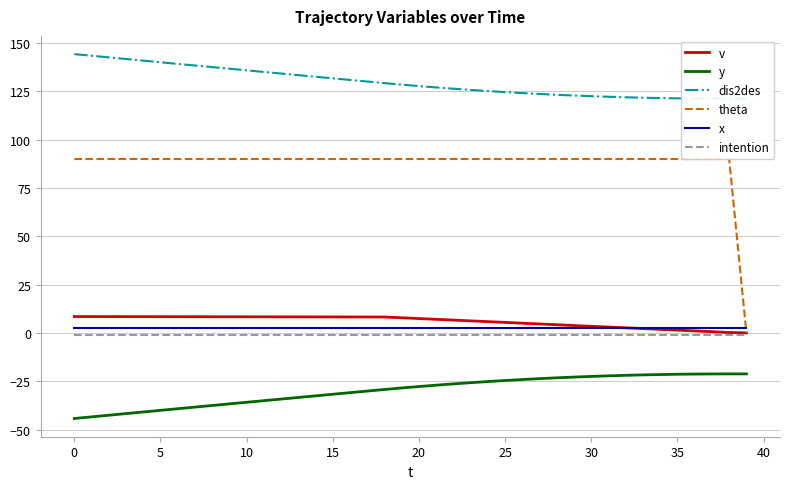

Reading left to right, transcribe all the data shown in this chart.

v: 8.5	8.4	8.4	8.4	8.4	8.4	8.4	8.4	8.4	8.3	8.3	8.3	8.3	8.3	8.3	8.3	8.3	8.2	8.2	7.8	7.4	7.0	6.6	6.2	5.8	5.4	5.0	4.6	4.2	3.8	3.4	3.0	2.6	2.2	1.8	1.4	1.0	0.6	0.2	0.0
y: -44.3	-43.5	-42.6	-41.8	-40.9	-40.1	-39.2	-38.4	-37.6	-36.7	-35.9	-35.1	-34.2	-33.4	-32.6	-31.8	-30.9	-30.1	-29.3	-28.5	-27.8	-27.1	-26.4	-25.8	-25.2	-24.6	-24.1	-23.7	-23.2	-22.9	-22.5	-22.2	-21.9	-21.7	-21.6	-21.4	-21.3	-21.2	-21.2	-21.2
dis2des: 144.3	143.4	142.6	141.8	140.9	140.1	139.2	138.4	137.6	136.7	135.9	135.1	134.2	133.4	132.6	131.8	130.9	130.1	129.3	128.5	127.8	127.0	126.4	125.8	125.2	124.6	124.1	123.7	123.2	122.9	122.5	122.2	122.0	121.7	121.5	121.4	121.3	121.2	121.2	121.2
theta: 90.0	90.0	90.0	90.0	90.0	90.0	90.0	90.0	90.0	90.0	90.0	90.0	90.0	90.0	90.0	90.0	90.0	90.0	90.0	90.0	90.0	90.0	90.0	90.0	90.0	90.0	90.0	90.0	90.0	90.0	90.0	90.0	90.0	90.0	90.0	90.0	90.0	90.0	90.0	0.0
x: 2.5	2.5	2.5	2.5	2.5	2.5	2.5	2.5	2.5	2.5	2.5	2.5	2.5	2.5	2.5	2.5	2.5	2.5	2.5	2.5	2.5	2.5	2.5	2.5	2.5	2.5	2.5	2.5	2.5	2.5	2.5	2.5	2.5	2.5	2.5	2.5	2.5	2.5	2.5	2.5
intention: -1.0	-1.0	-1.0	-1.0	-1.0	-1.0	-1.0	-1.0	-1.0	-1.0	-1.0	-1.0	-1.0	-1.0	-1.0	-1.0	-1.0	-1.0	-1.0	-1.0	-1.0	-1.0	-1.0	-1.0	-1.0	-1.0	-1.0	-1.0	-1.0	-1.0	-1.0	-1.0	-1.0	-1.0	-1.0	-1.0	-1.0	-1.0	-1.0	-1.0